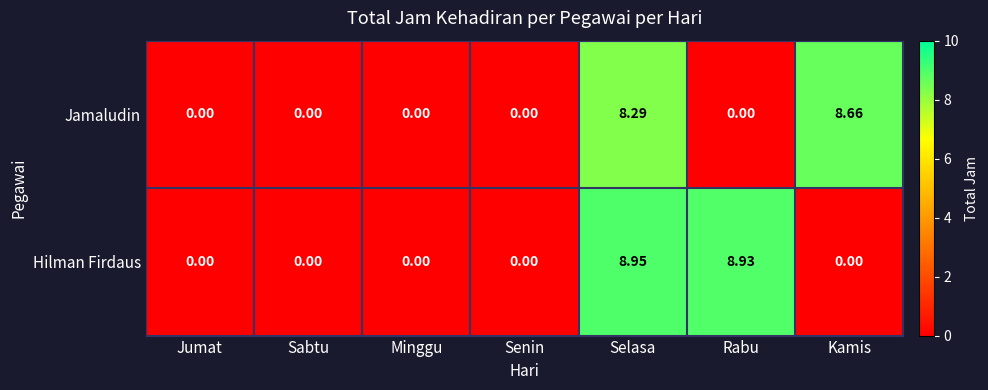

At which category is the sum across all series the highest?

Selasa